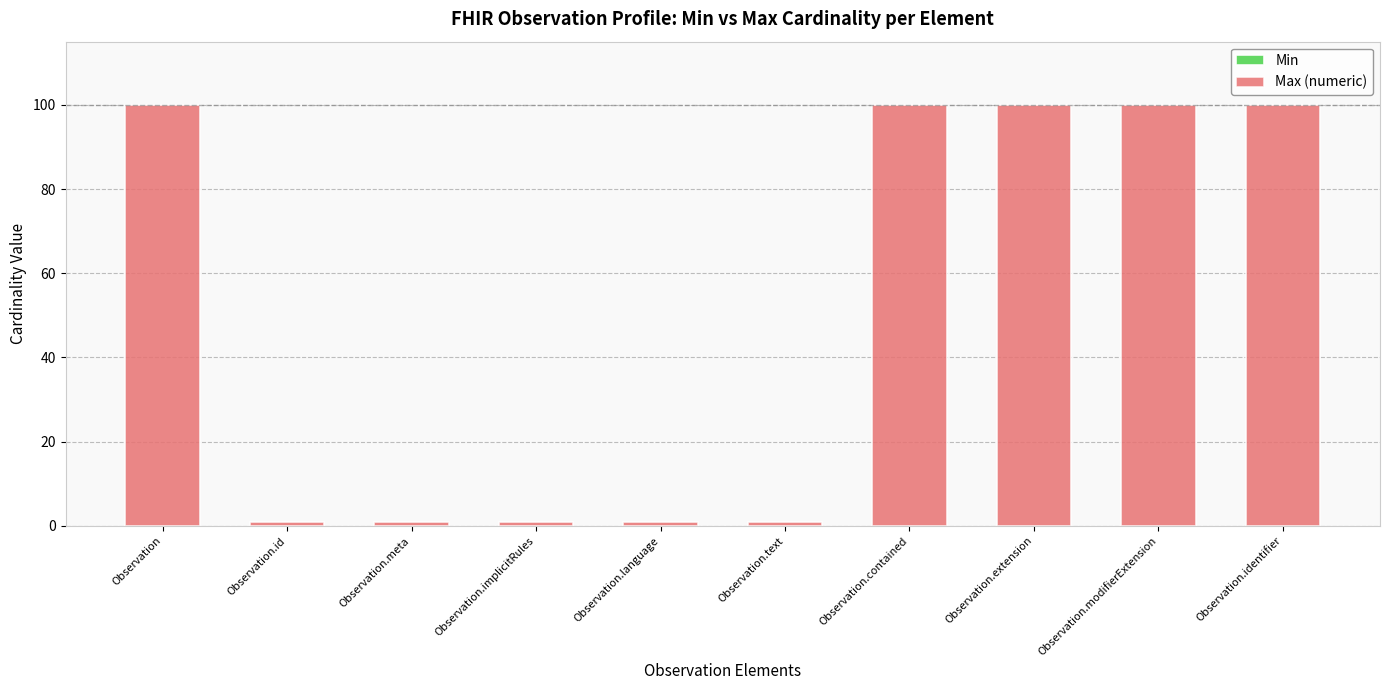

Between Observation.language and Observation, which is larger?

Observation